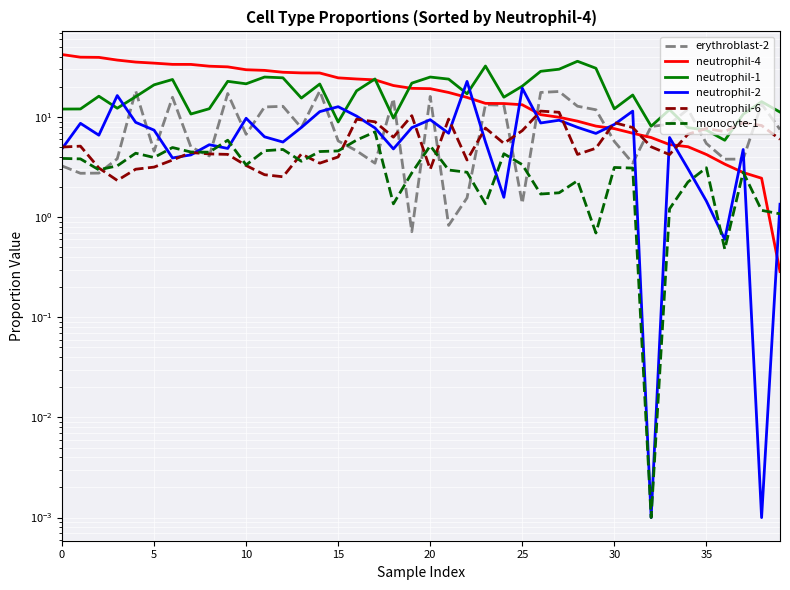

True or false: neutrophil-2 and neutrophil-4 cross at least once.

True